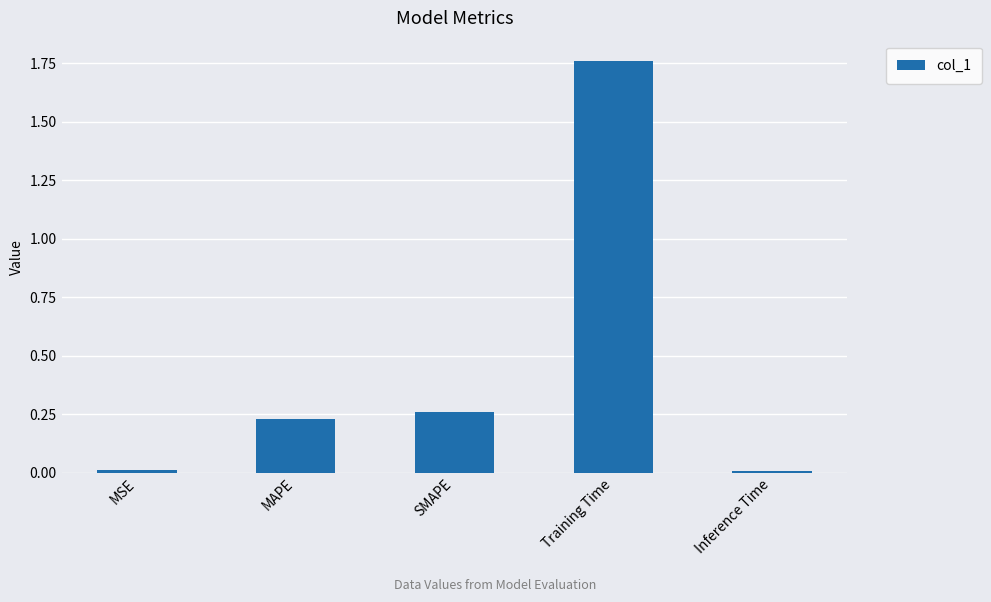

What is the sum of all values?

2.3